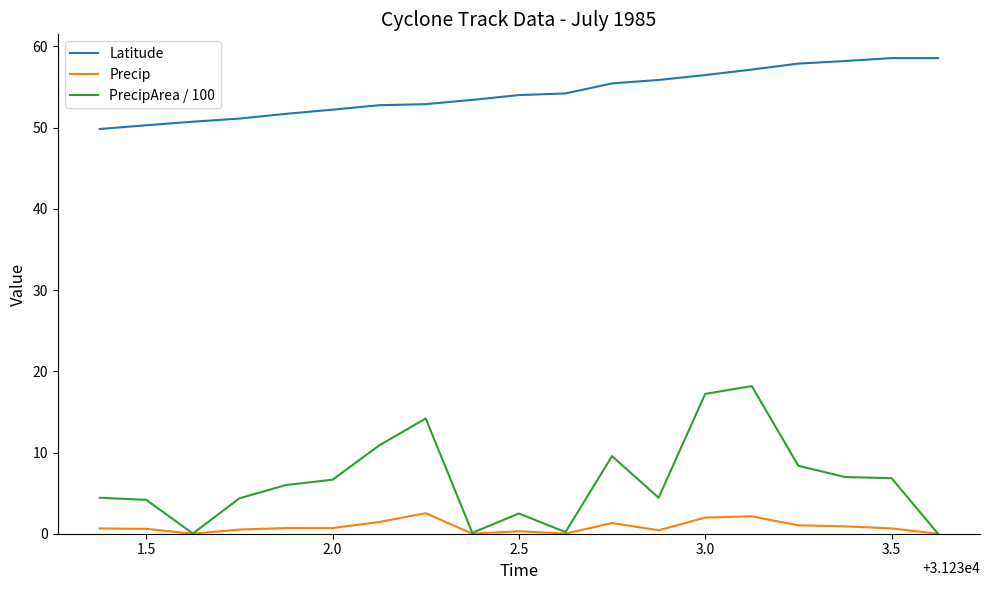

True or false: PrecipArea / 100 and Latitude intersect in this chart.

False